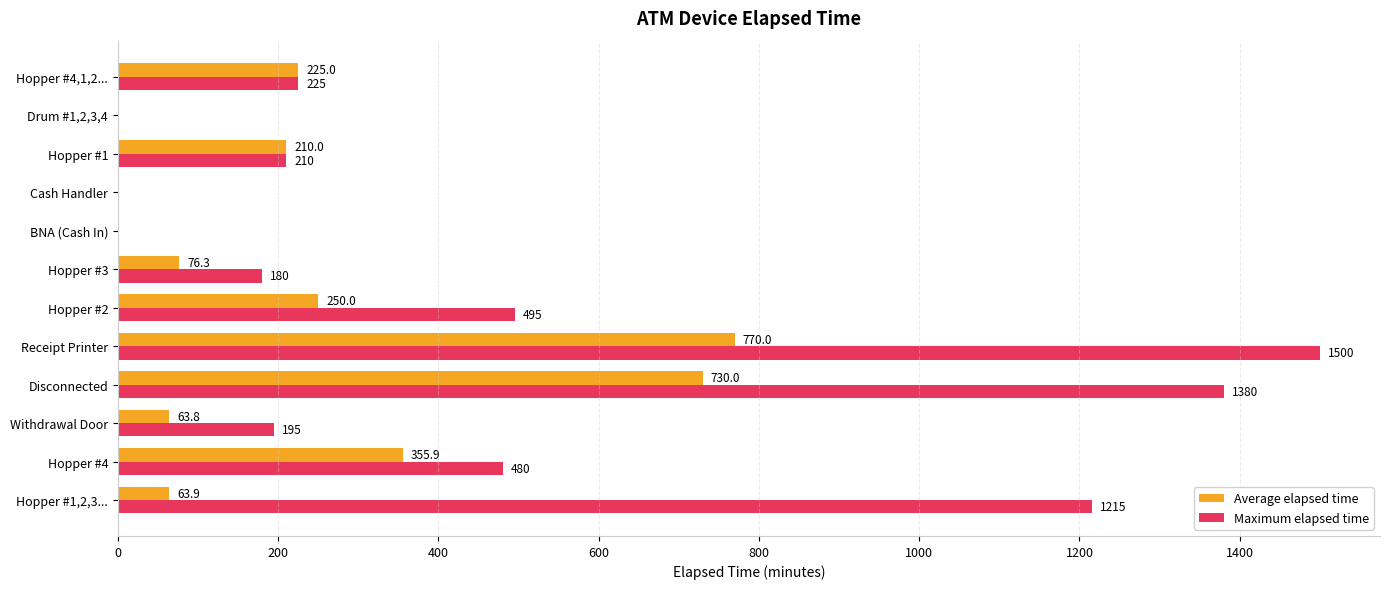

Which category has the highest value in the Maximum elapsed time series?

Receipt Printer